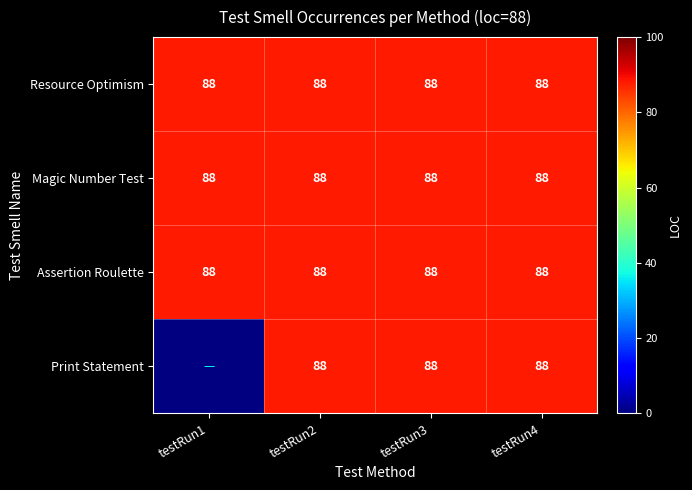

Reading right to left, list all the values displayed in this chart.

Resource Optimism: 88	88	88	88
Magic Number Test: 88	88	88	88
Assertion Roulette: 88	88	88	88
Print Statement: 88	88	88	0